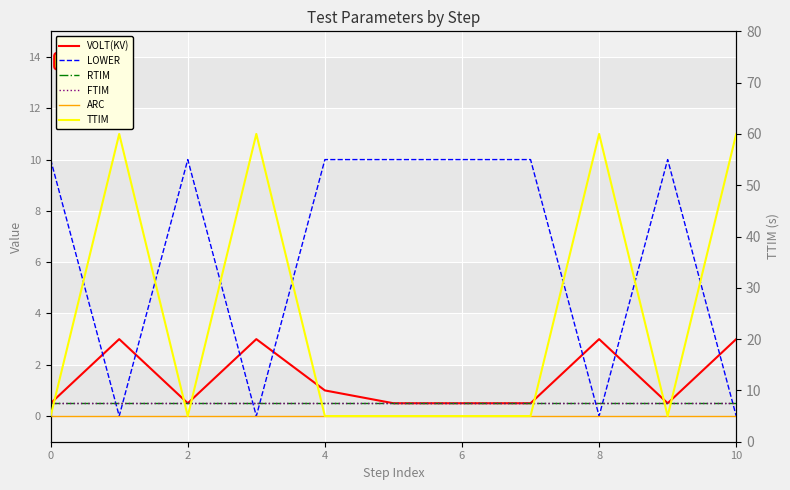

Between 6 and 10, which is larger?

10